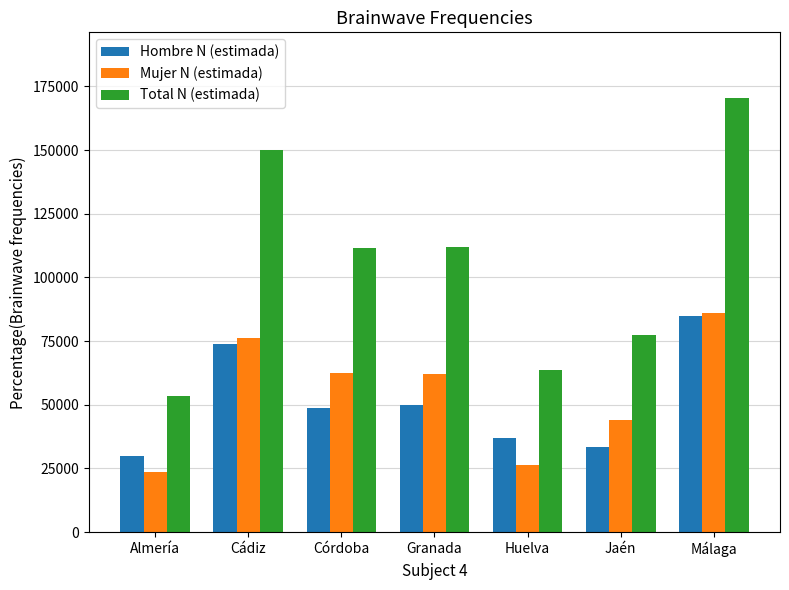

What is the average value of the Total N (estimada) series?

105490